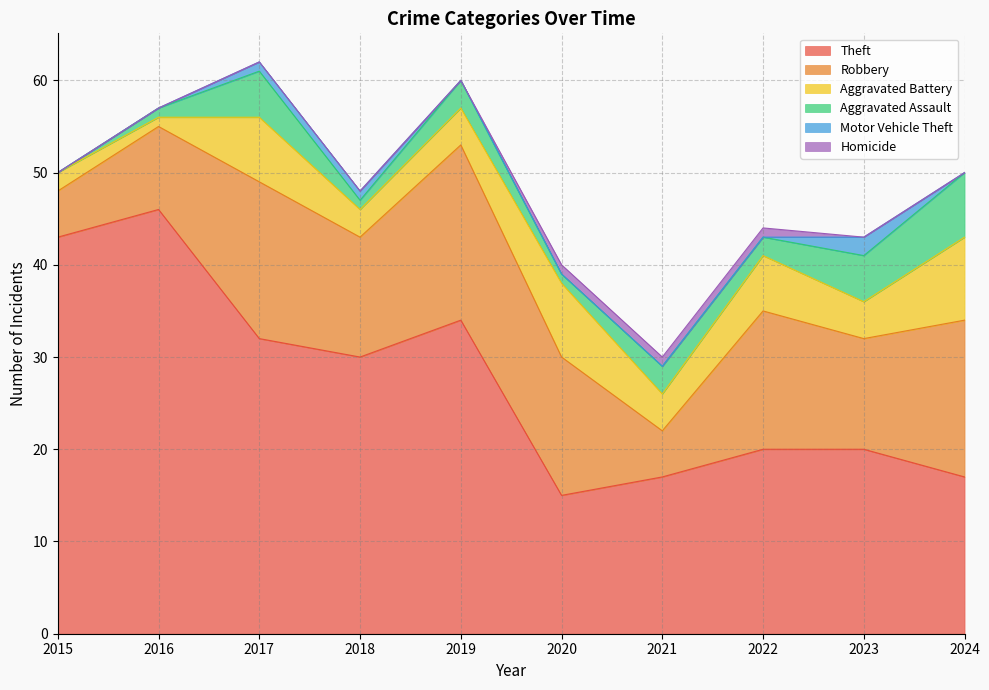

Between 2015 and 2023, which is larger?

2015